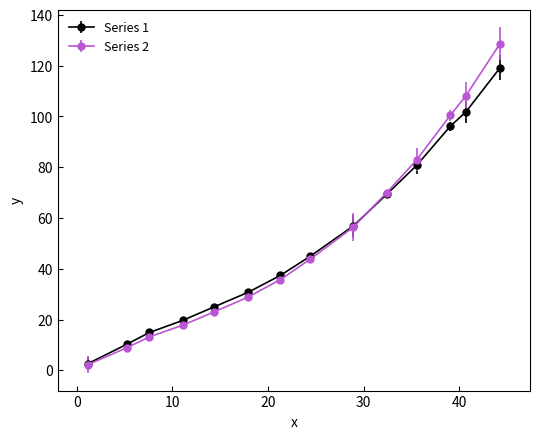

At how many categories does at least one series exceed 42?

7